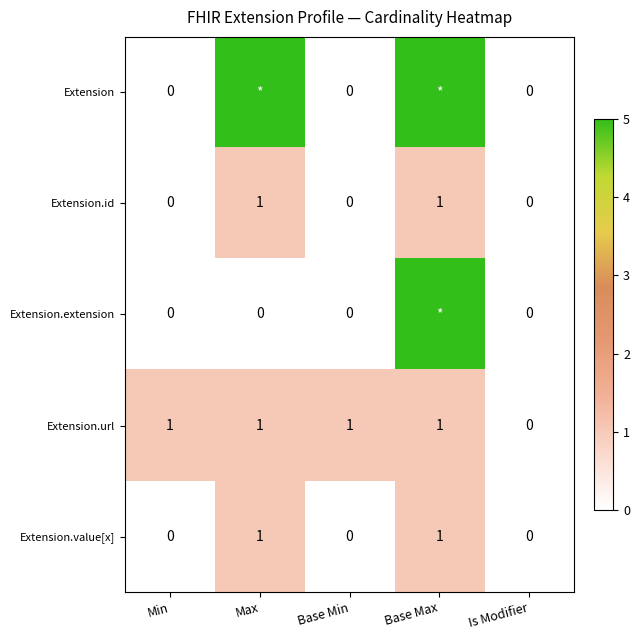

The Extension.value[x] series shows 0 at Is Modifier. True or false?

True